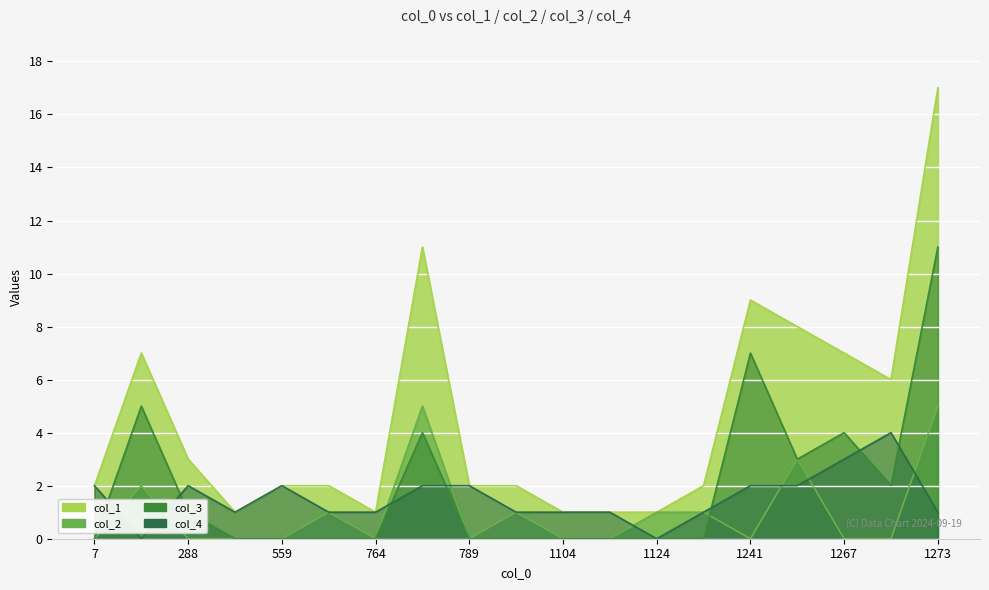

Reading left to right, list all the values displayed in this chart.

col_1: 2	7	3	1	2	2	1	11	2	2	1	1	1	2	9	8	7	6	17
col_2: 0	2	0	0	0	1	0	5	0	1	0	0	1	1	0	3	0	0	5
col_3: 0	5	1	0	0	0	0	4	0	0	0	0	0	0	7	3	4	2	11
col_4: 2	0	2	1	2	1	1	2	2	1	1	1	0	1	2	2	3	4	1